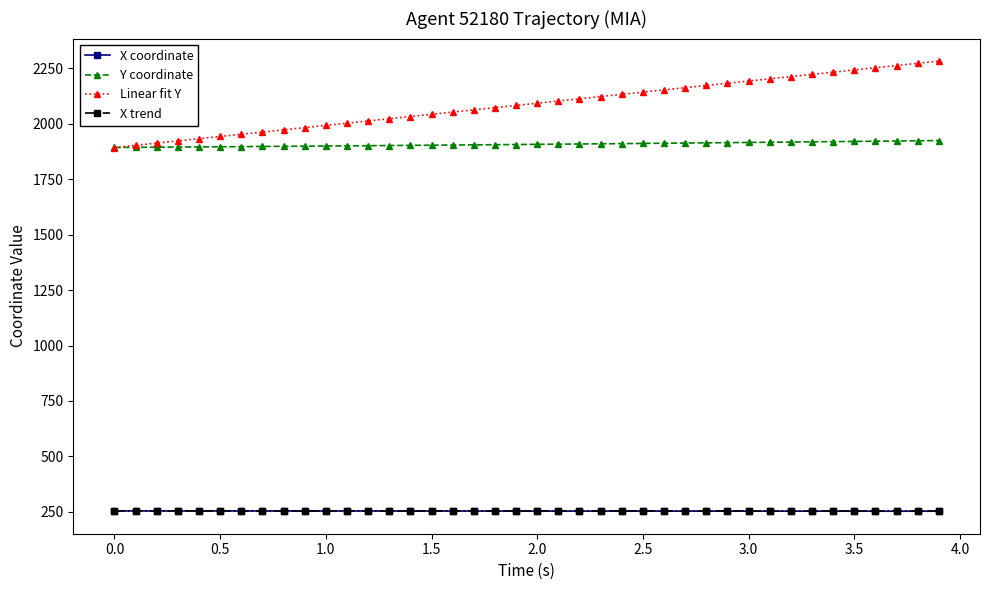

Which series has the largest total across all categories?

Linear fit Y